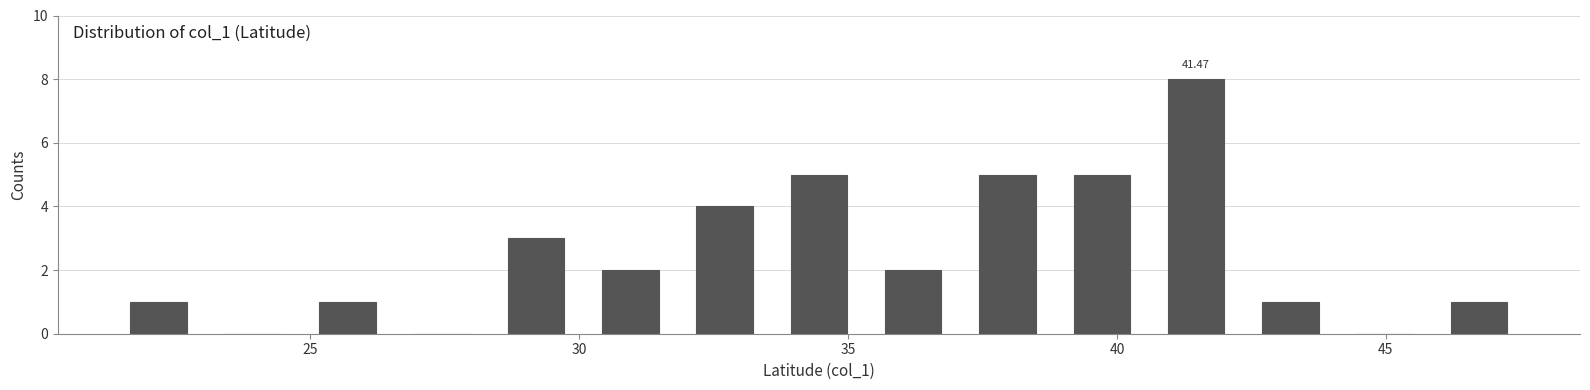

Read against the x-axis, roughly where is the centre of the tallest bar?

41.5